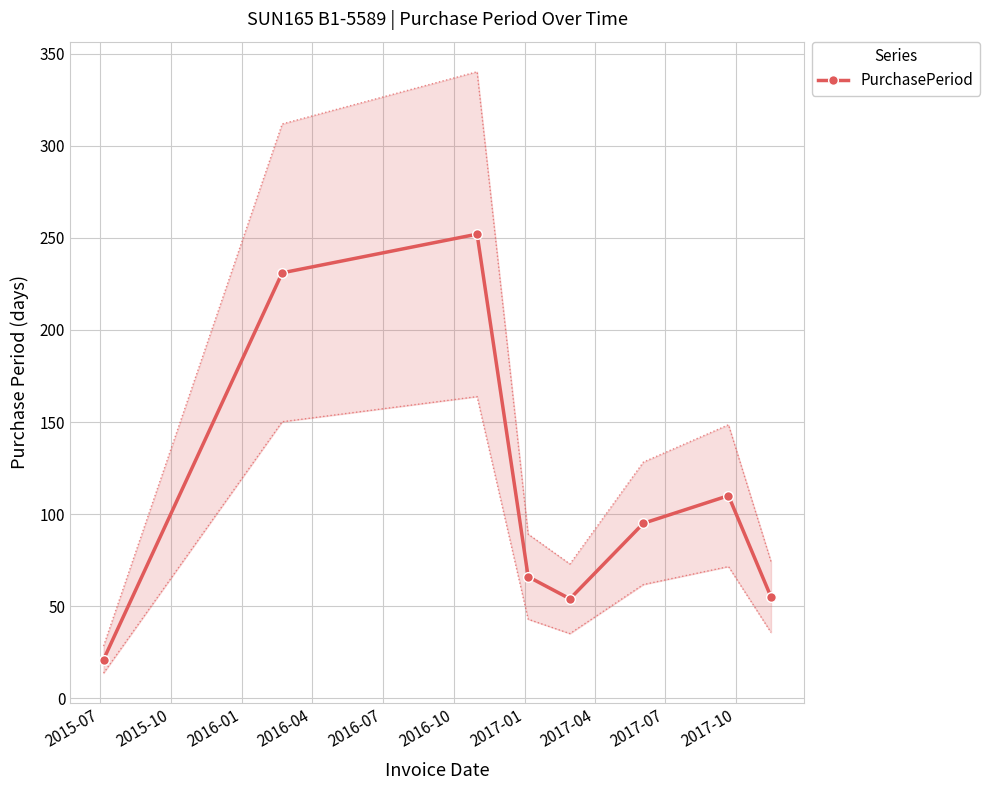

Reading left to right, what are all the values shown in this chart?

21	231	252	66	54	95	110	55